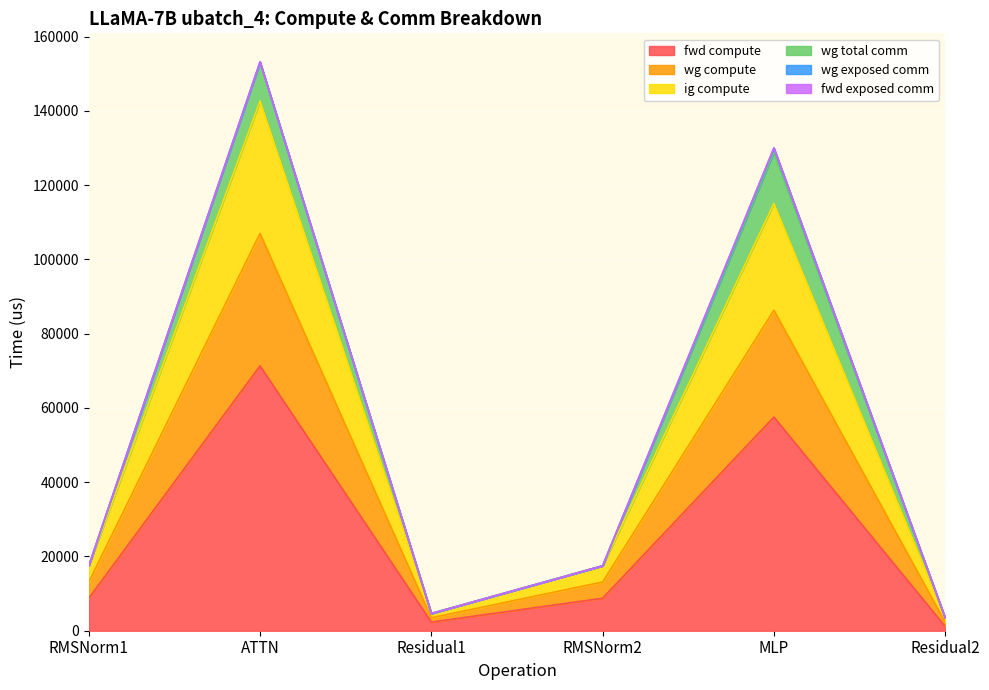

Does the chart display data point markers on the line(s)?

No